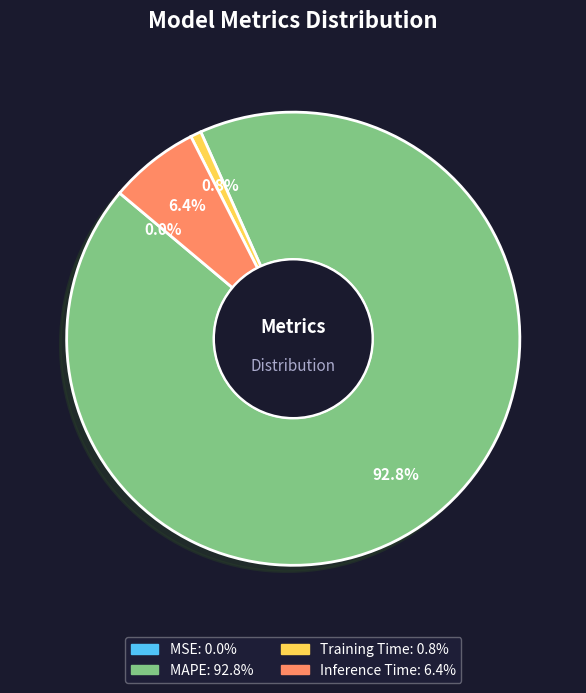

Between Inference Time and Training Time, which is larger?

Inference Time